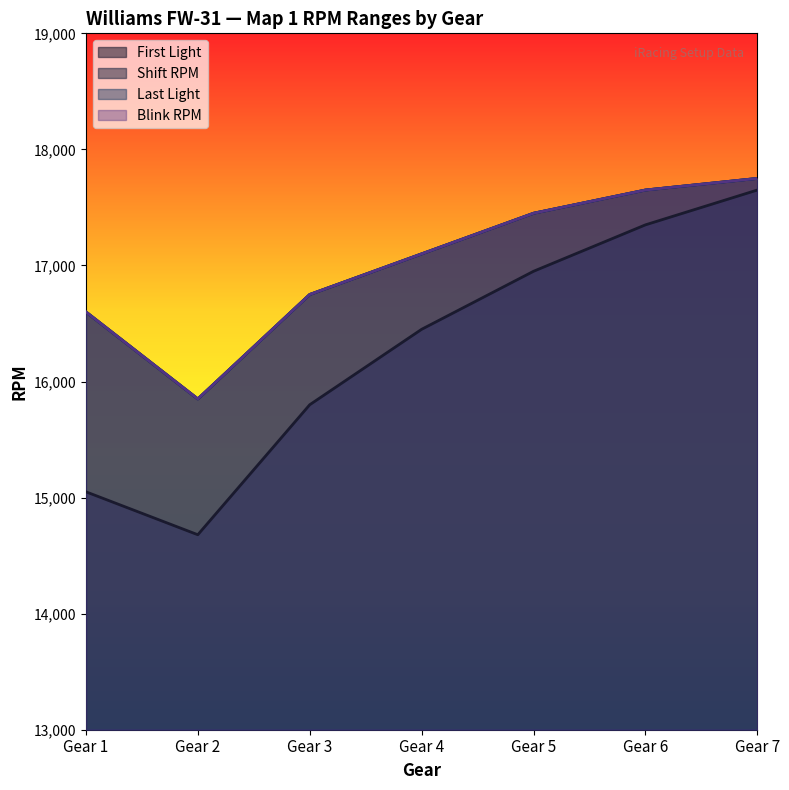

What is the minimum value shown in the chart?

14680